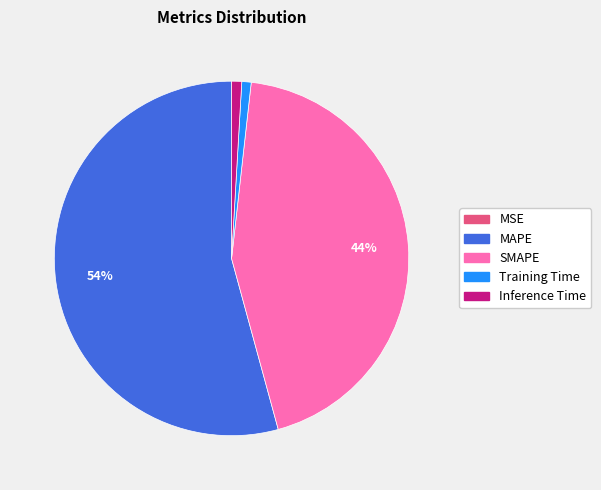

Which slice represents more than half of the pie?

MAPE